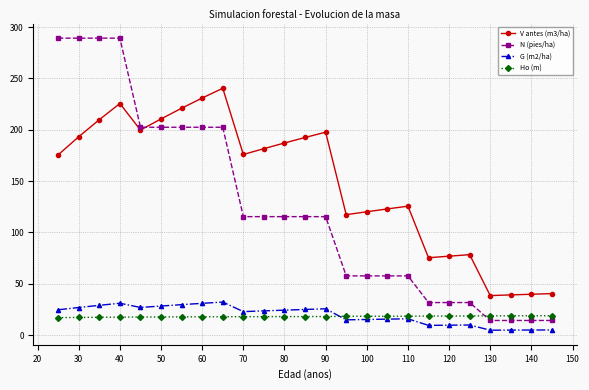

Rank the series by their maximum value, from highest to lowest.

N (pies/ha), V antes (m3/ha), G (m2/ha), Ho (m)